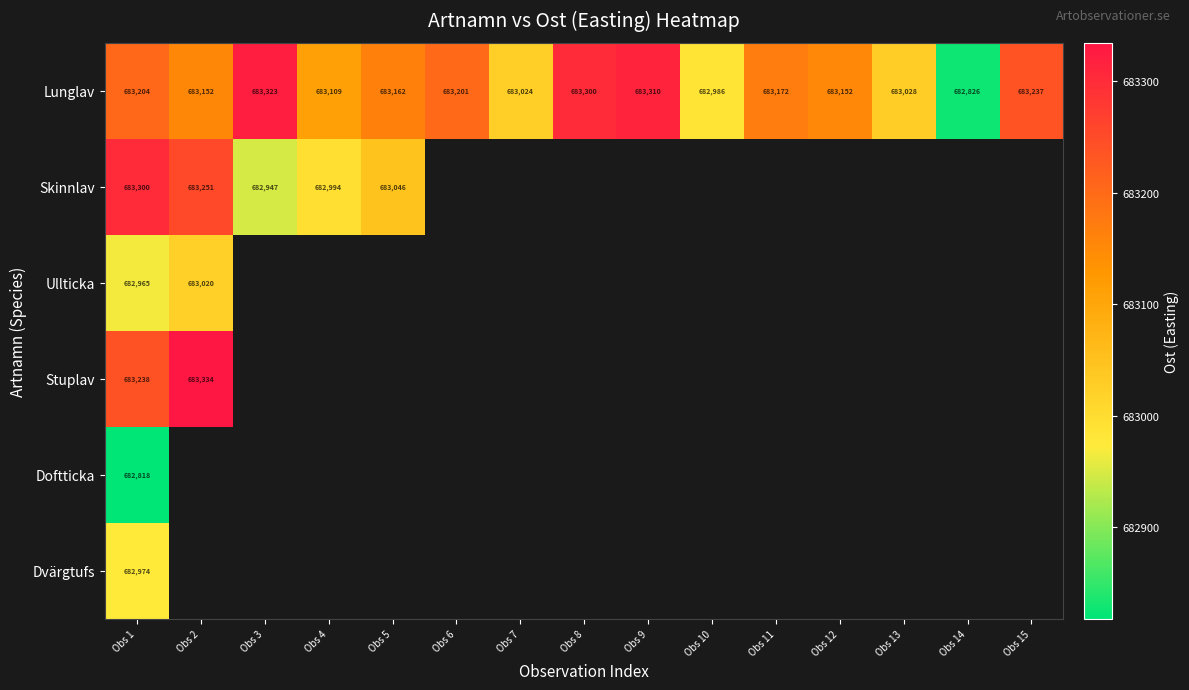

Is the value of Lunglav at Obs 4 greater than the value of Ullticka at Obs 2?

Yes